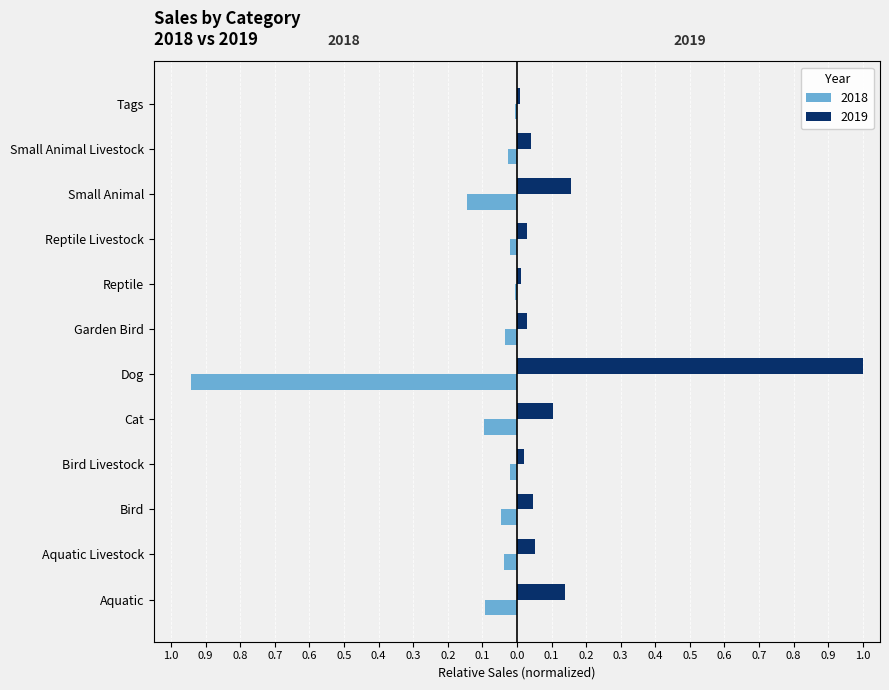

What are all the series names shown in the legend?

2018, 2019